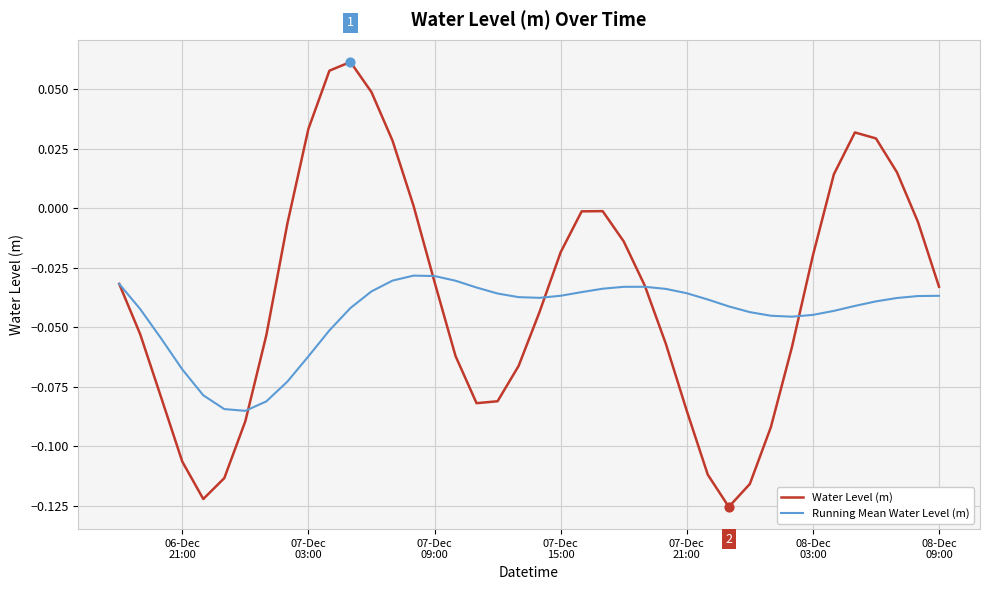

Which series has the widest spread of values?

Water Level (m)